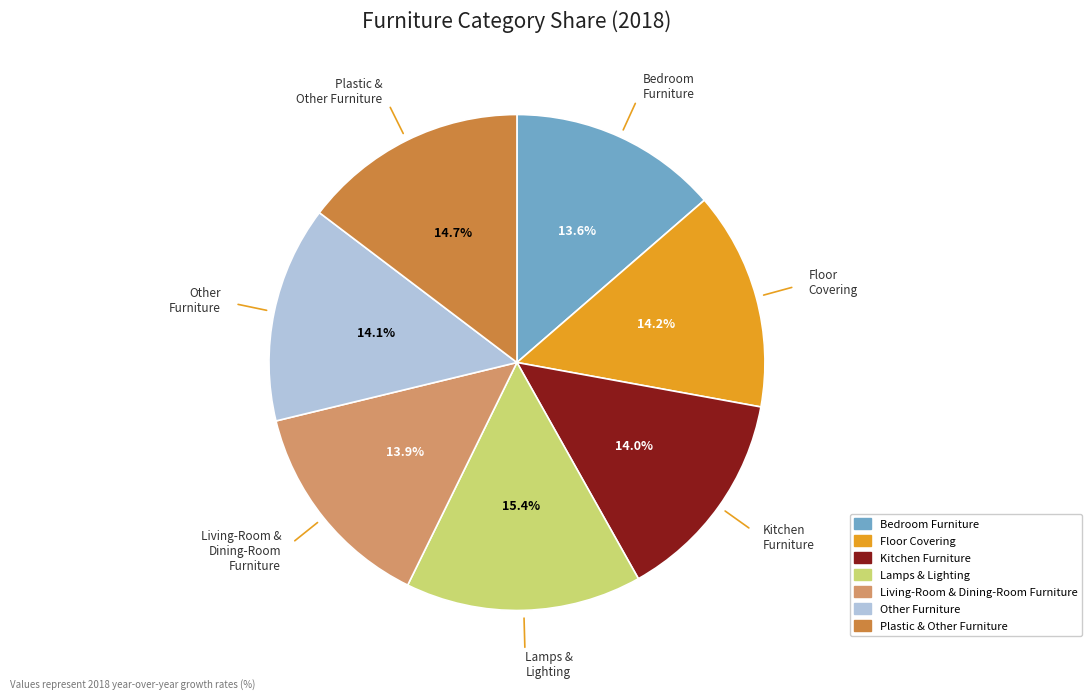

Is Floor Covering the majority of the pie?

No